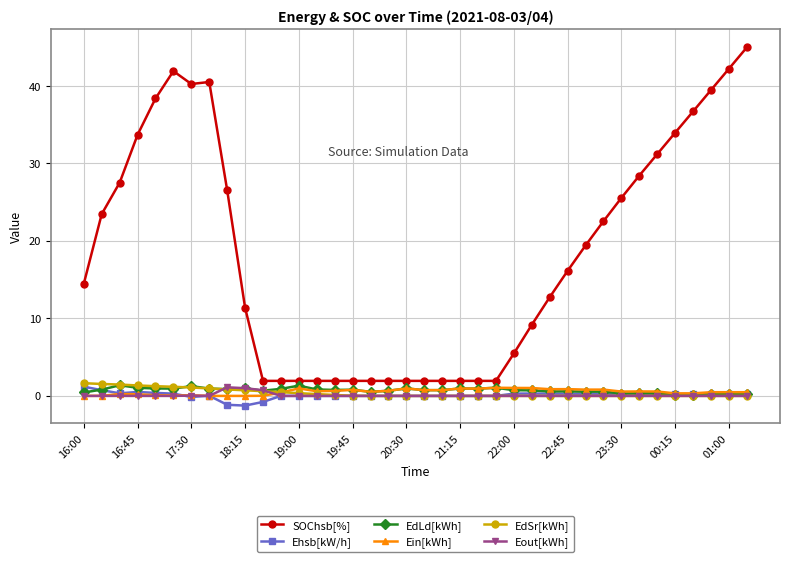

True or false: EdSr[kWh] and SOChsb[%] cross at least once.

False